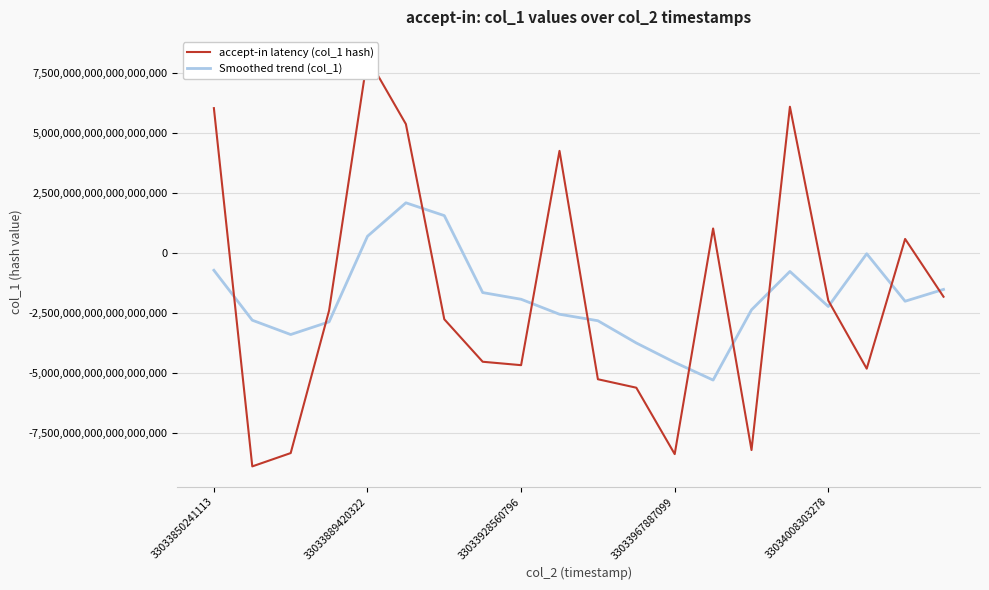

What is the highest value of the accept-in latency (col_1 hash) series?

8160155569949027328